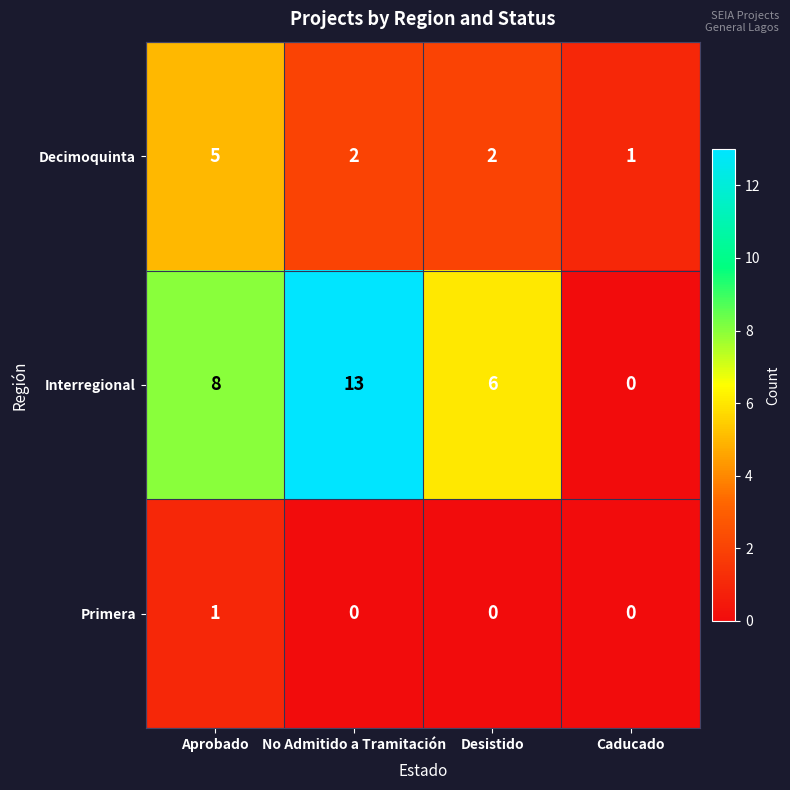

Rank the series by their average value, from lowest to highest.

Primera, Decimoquinta, Interregional